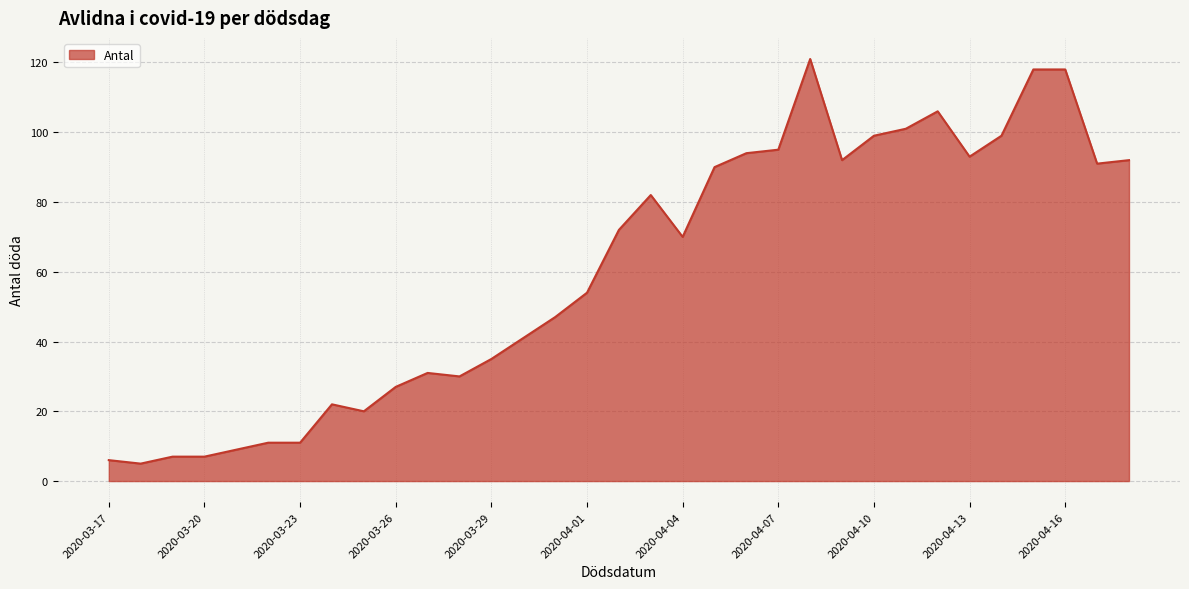

How many values are below 70?

16